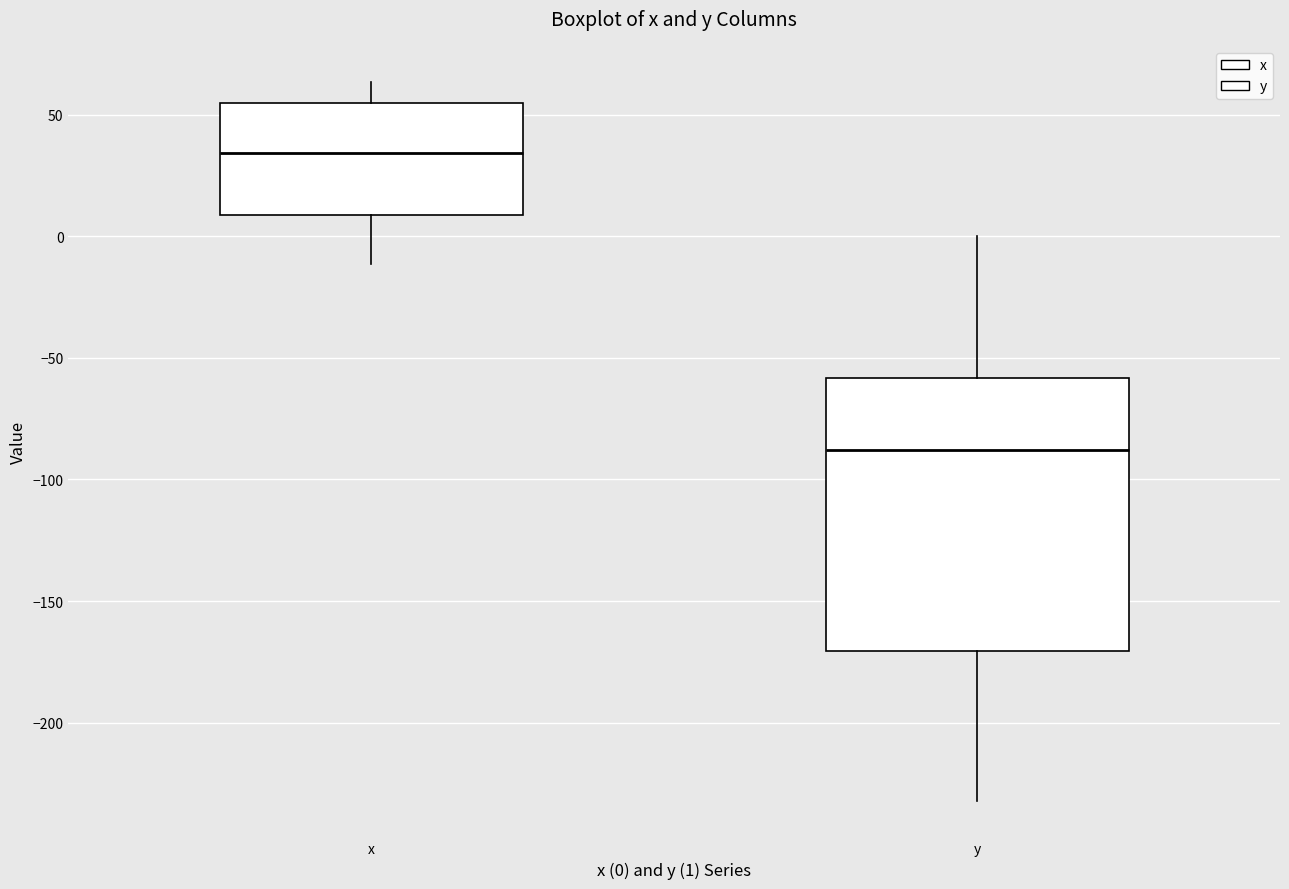

Which box has the lowest median line?

y